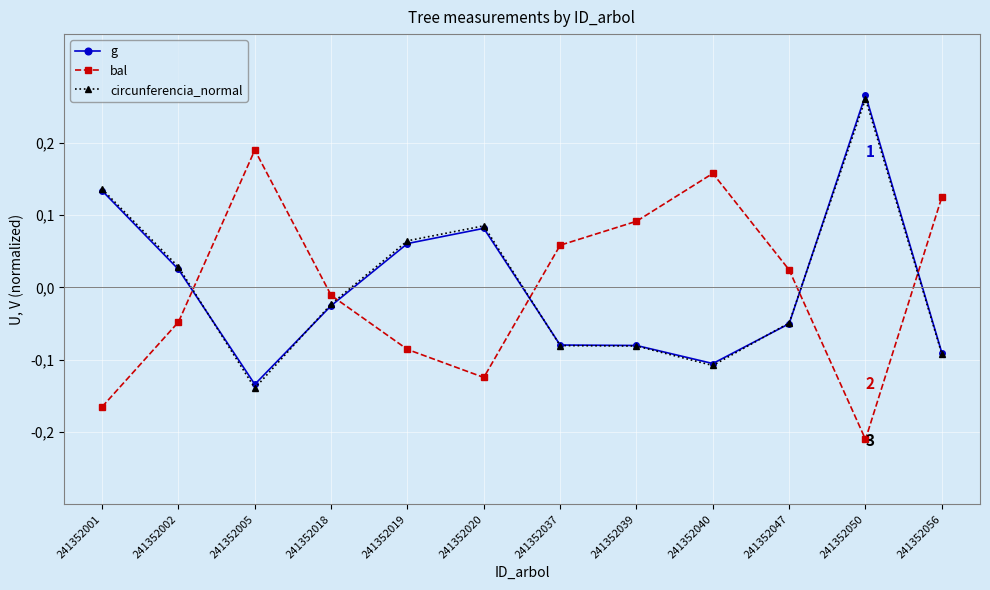

Which series has the largest total across all categories?

bal